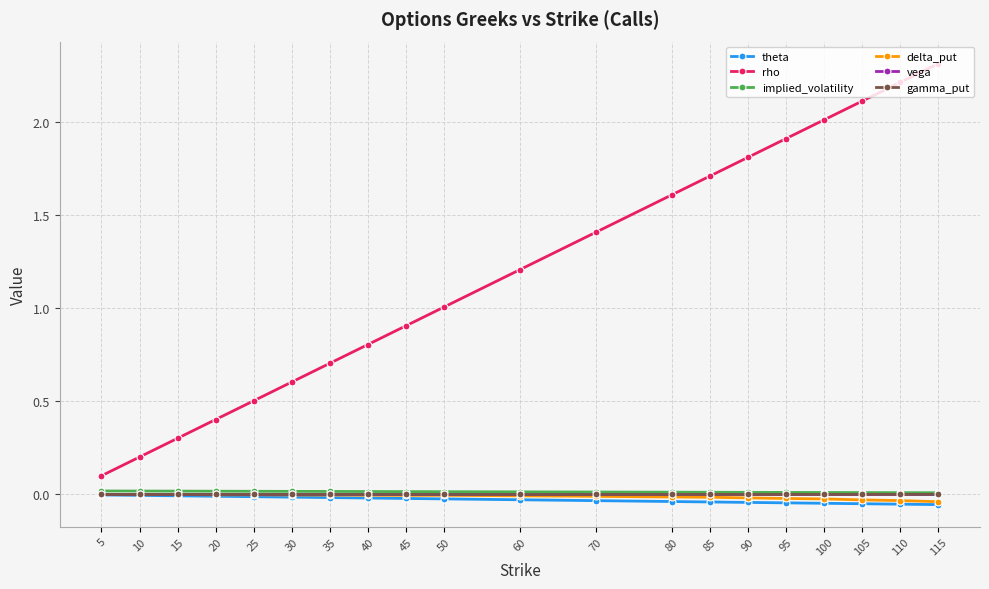

Is the value of implied_volatility at 60 greater than the value of theta at 80?

Yes